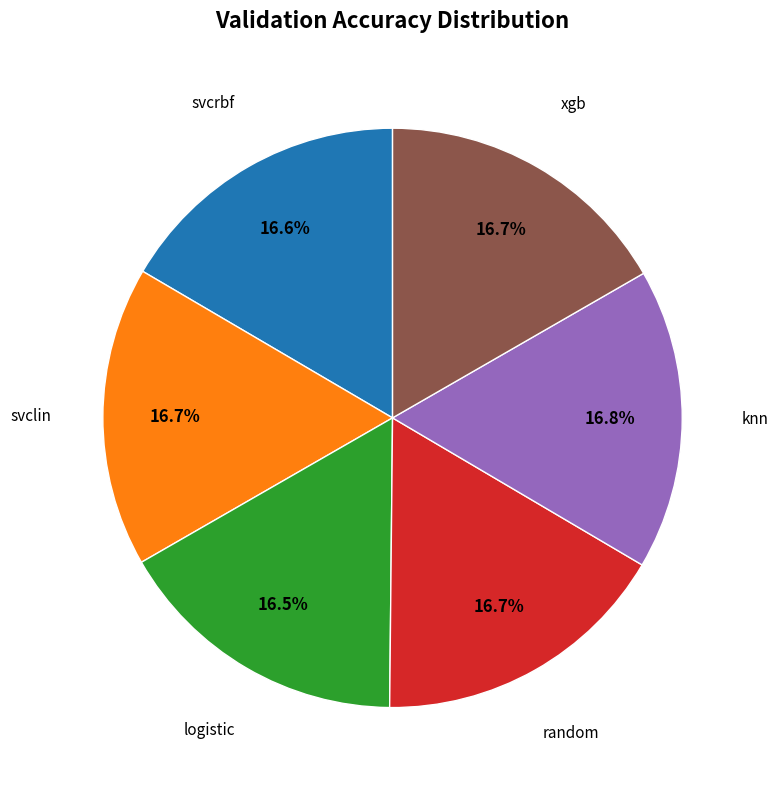

Is there a majority slice in this chart?

No